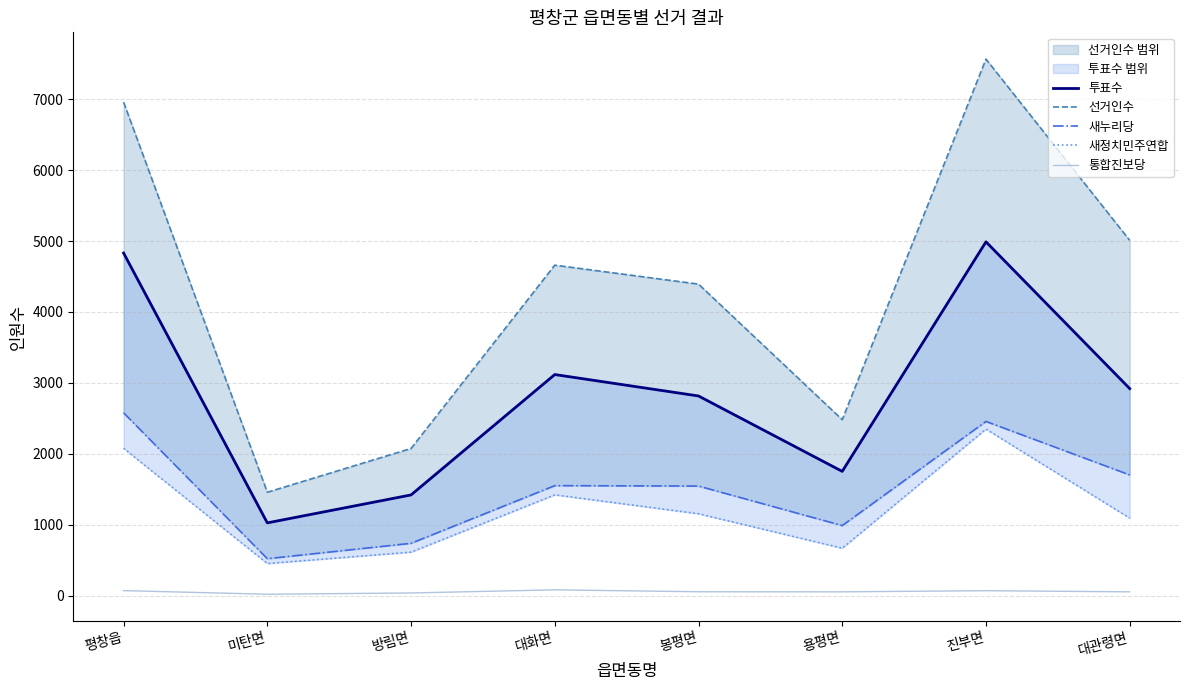

What is the difference between the highest and lowest values at 미탄면?

1438